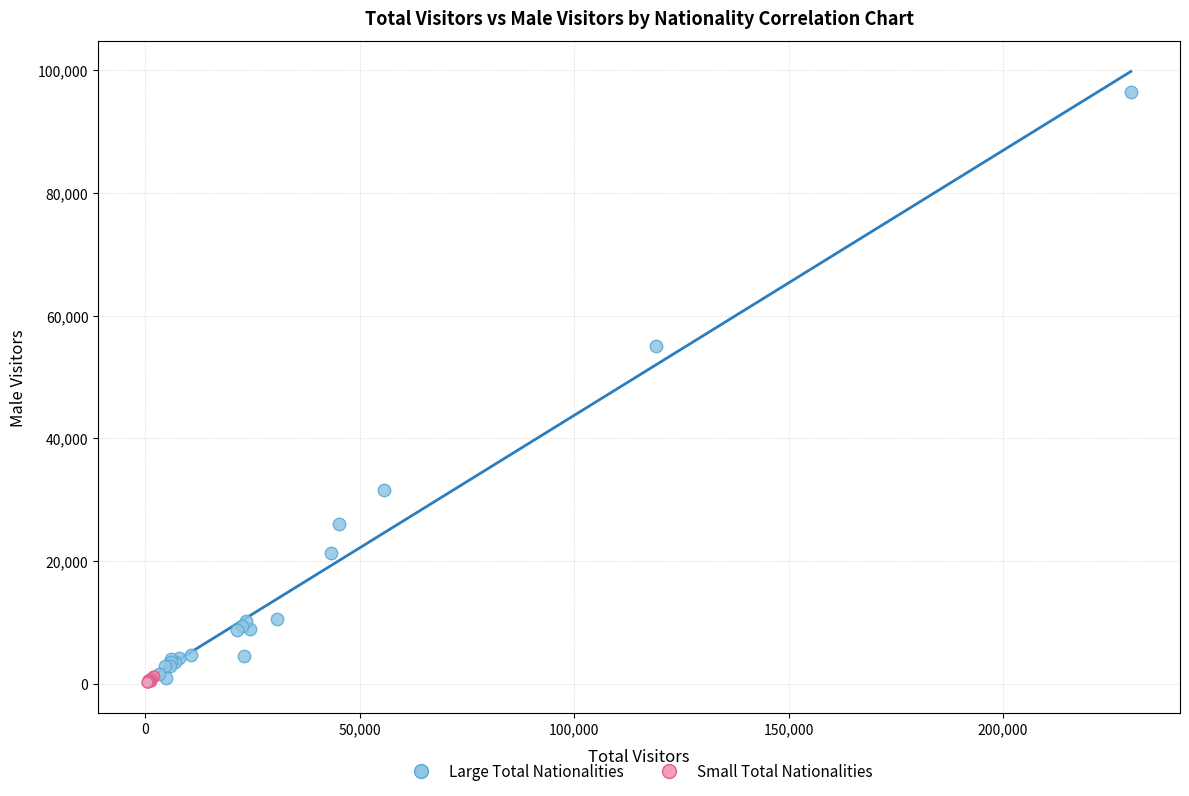

Which series has the largest Y range (max minus min)?

Large Total Nationalities